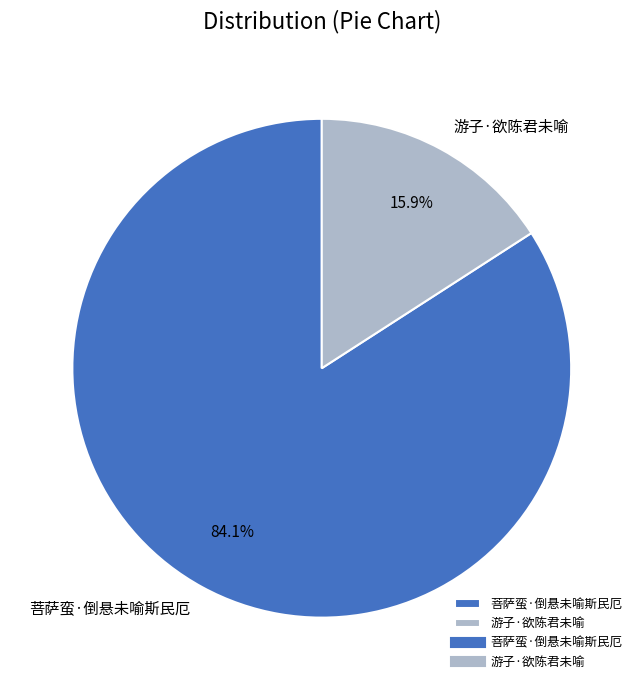

What is the total percentage of 游子·欲陈君未喻 and 菩萨蛮·倒悬未喻斯民厄?

100.0%